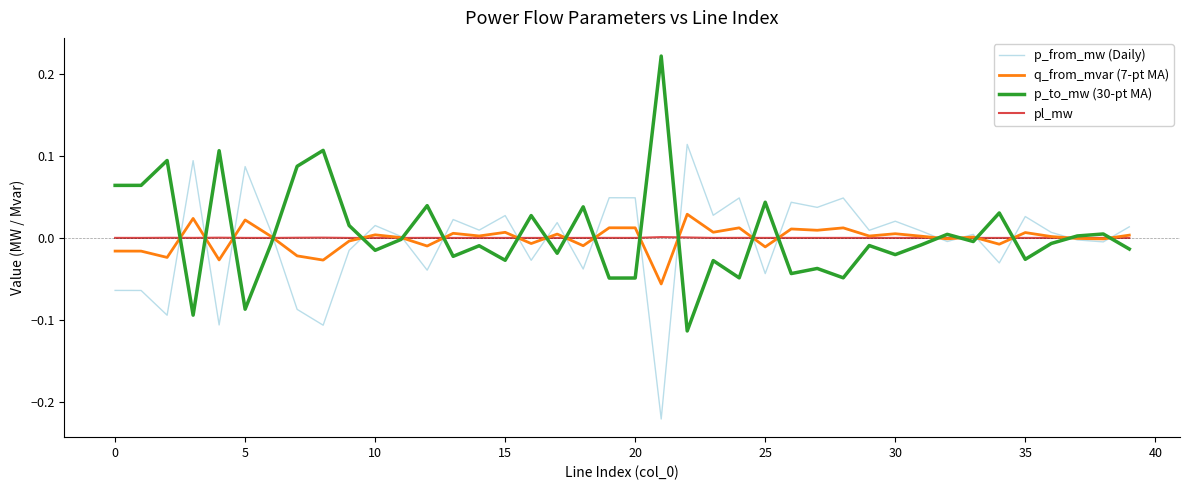

What is the difference between the maximum and minimum values in the p_from_mw (Daily) series?

0.3